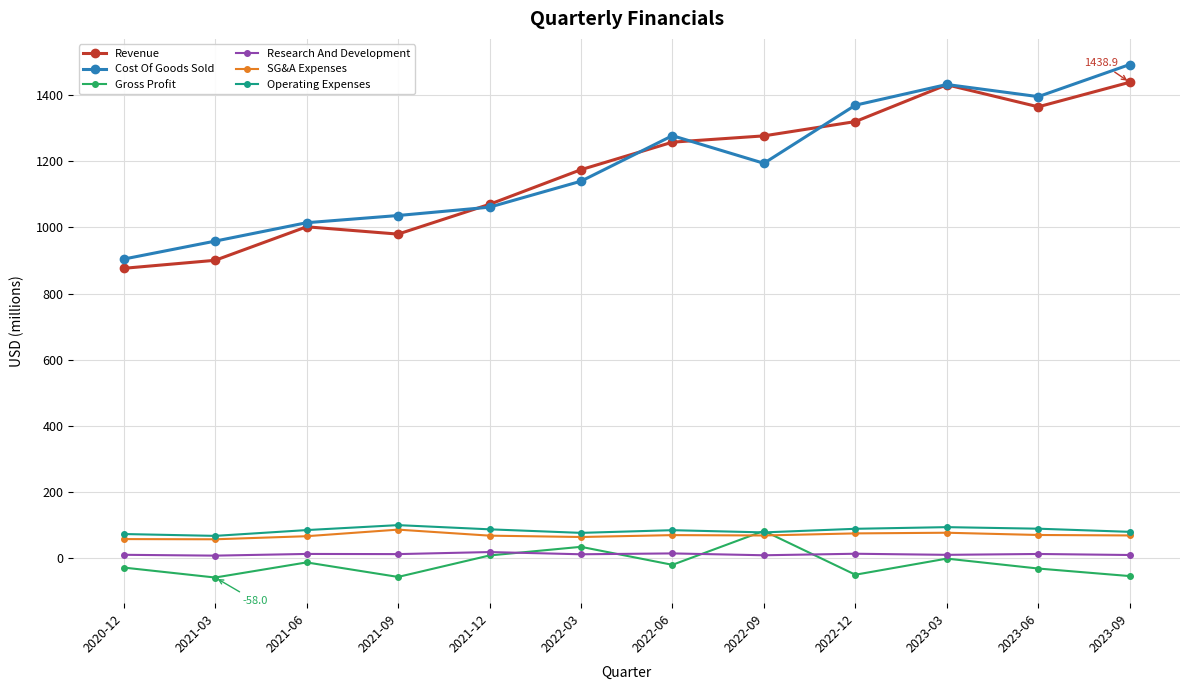

What is the label of the 5th point from the right?

2022-09